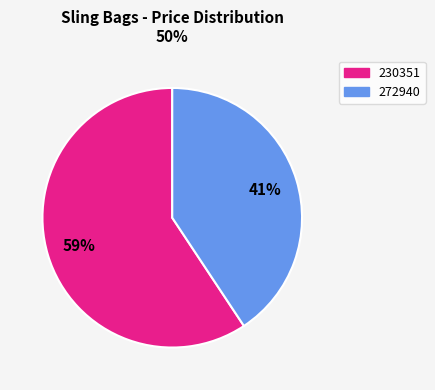

What is the ratio of the value at 272940 to the value at 230351?

0.7